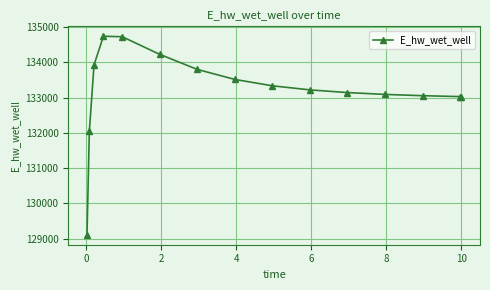

What is the difference between the second highest and minimum values?

5613.8